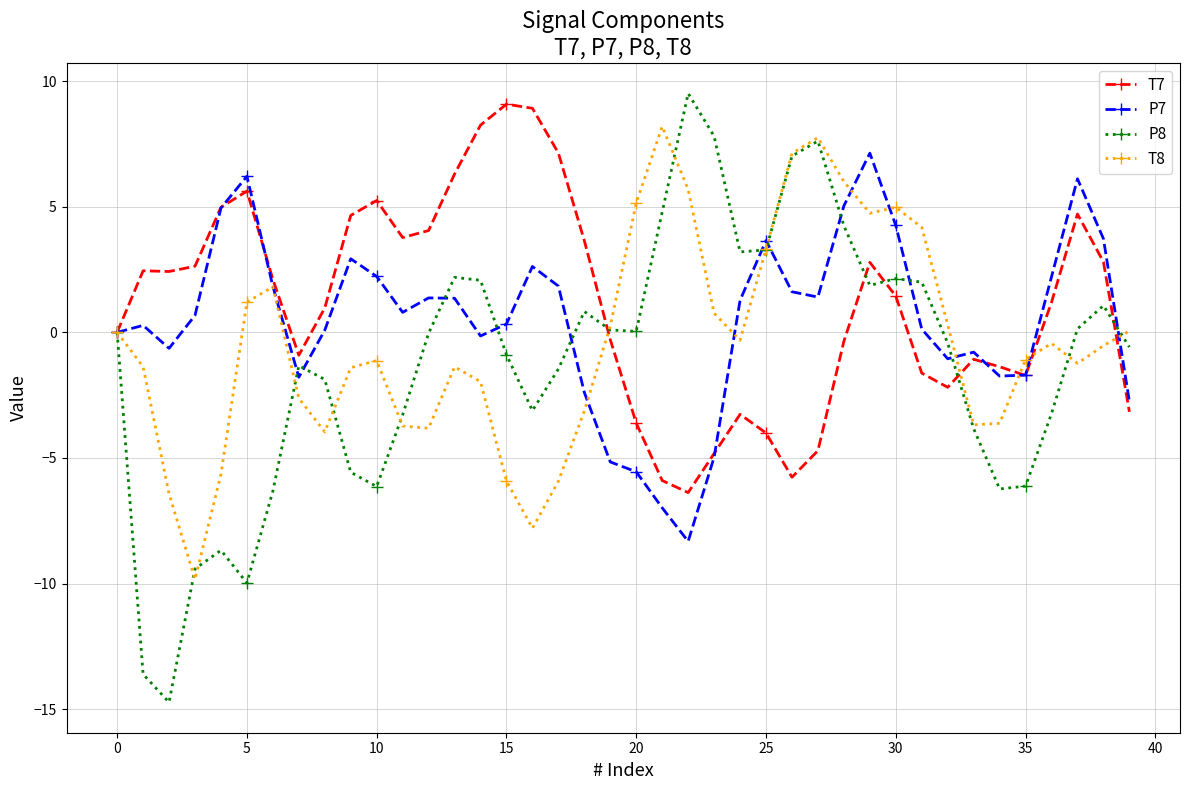

What is the difference between the maximum and second lowest values in the T7 series?

15.0